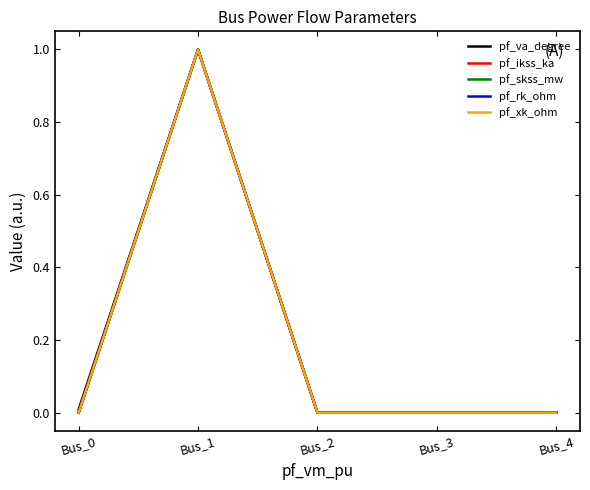

Which category has the lowest value across all series?

Bus_2